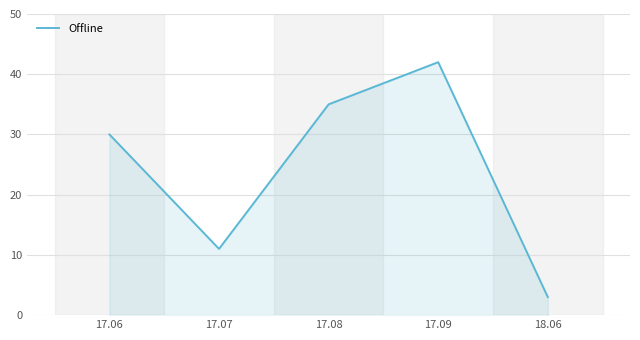

How many lines are shown in the chart?

1